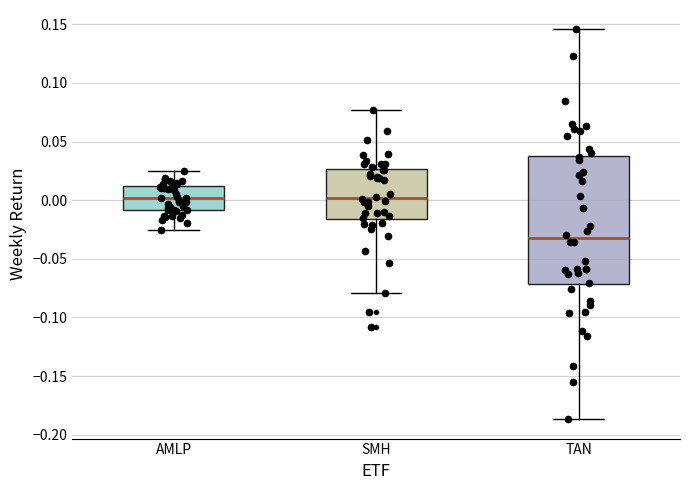

Reading left to right, transcribe this box plot: for each box, give where its median line is, the range the box spans, and where its two whiskers end, as read against the y-axis. The values are not printed on the chart, so give them approximately, as read against the axis.

AMLP: median 0.000, box -0.010 to 0.010, whiskers -0.025 to 0.025
SMH: median 0.000, box -0.015 to 0.025, whiskers -0.080 to 0.075
TAN: median -0.030, box -0.070 to 0.035, whiskers -0.185 to 0.145